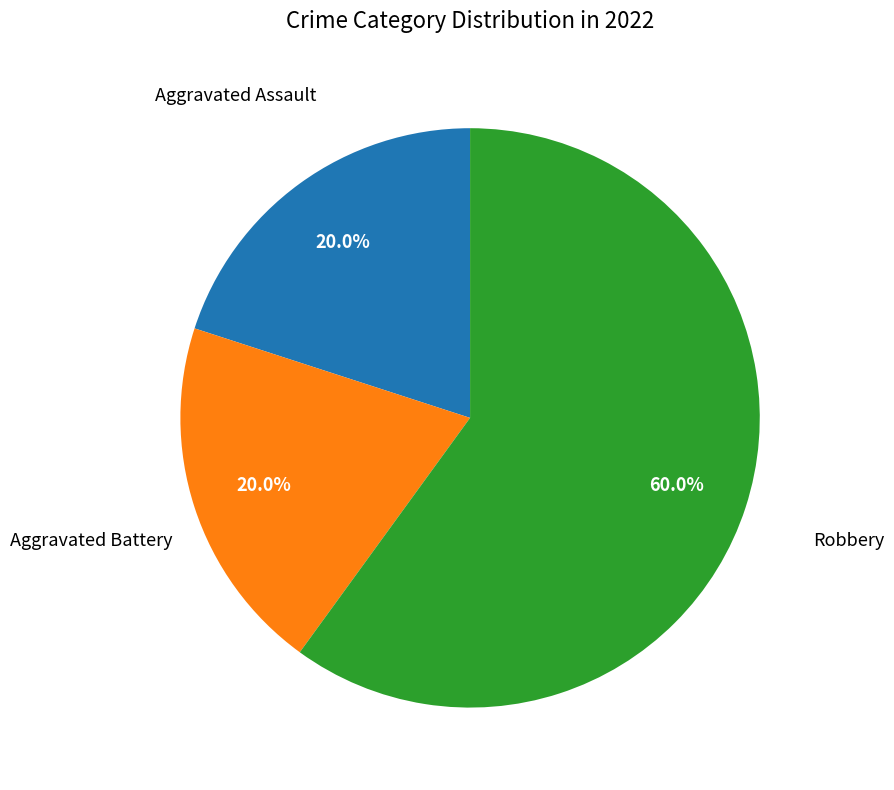

What is the total percentage of Robbery and Aggravated Battery?

80.0%